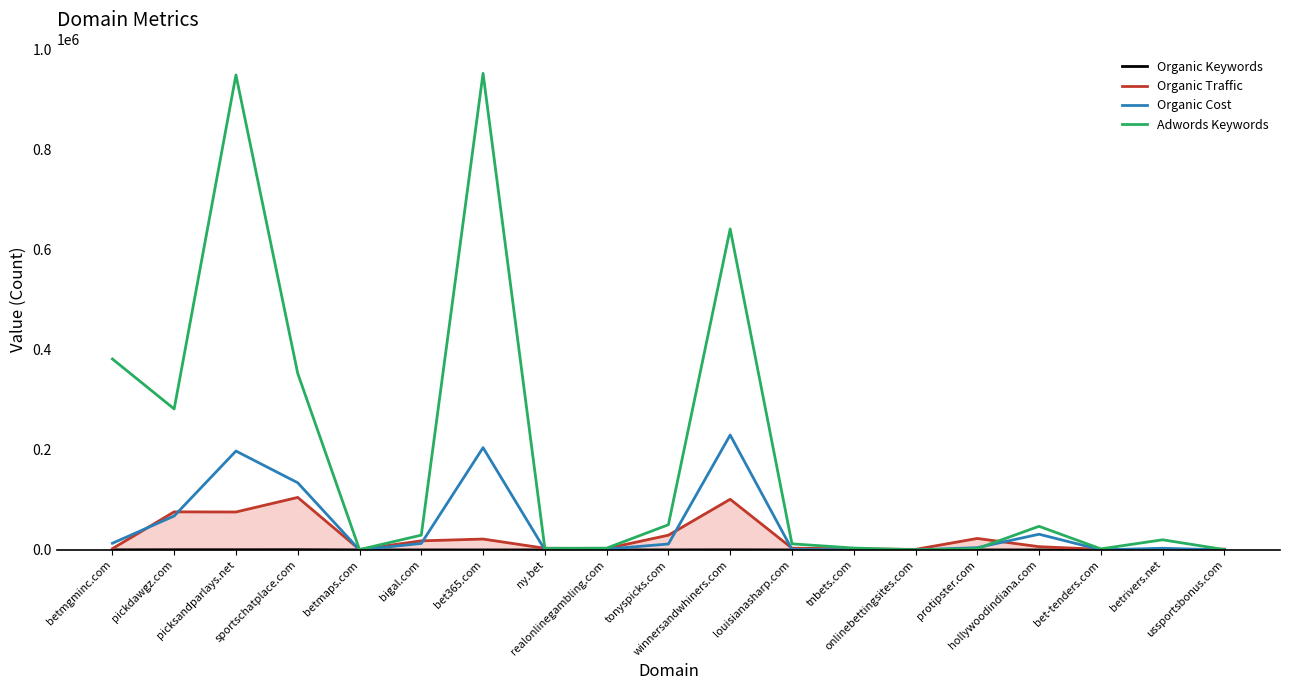

Does the chart display data point markers on the line(s)?

No